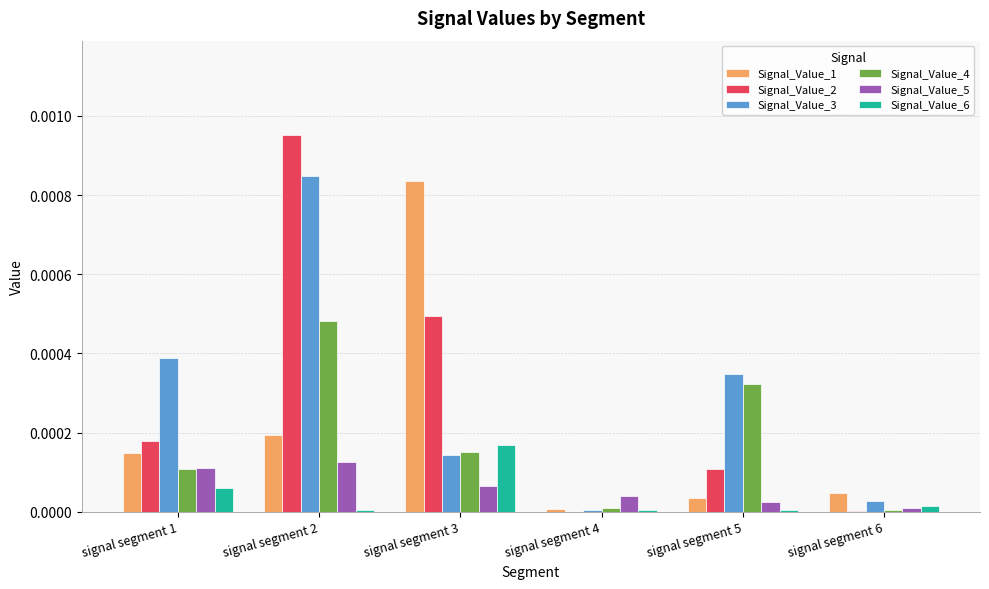

Is it true that Signal_Value_6 equals 0.0 at signal segment 5?

True